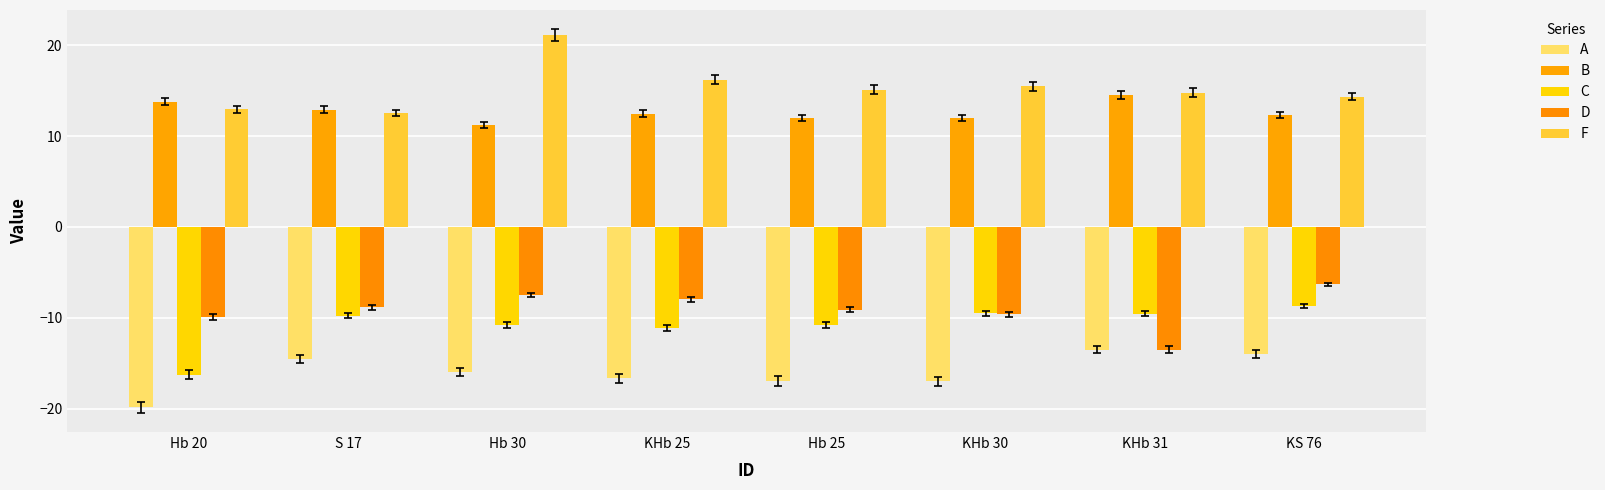

What is the total value across all series at KS 76?

-2.3